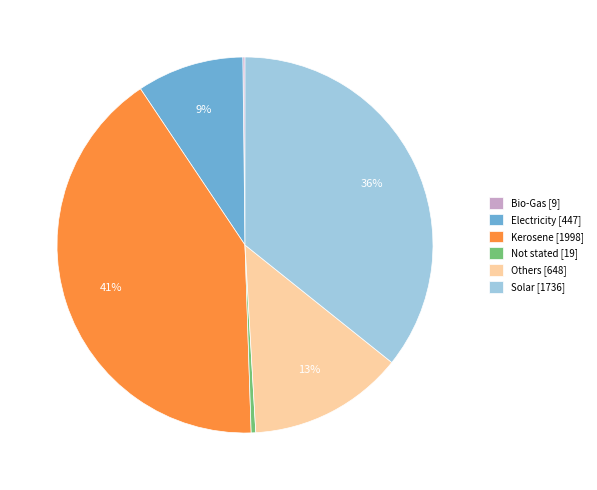

To the nearest percent, what is the difference between the Electricity [447] and Solar [1736] slice percentages?

27%